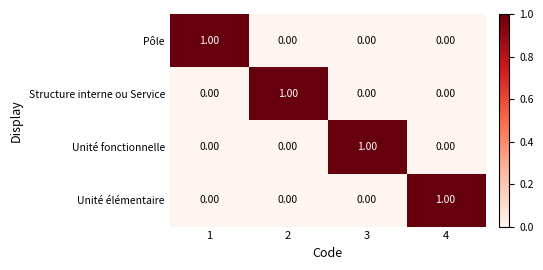

How many distinct data groups are displayed?

4